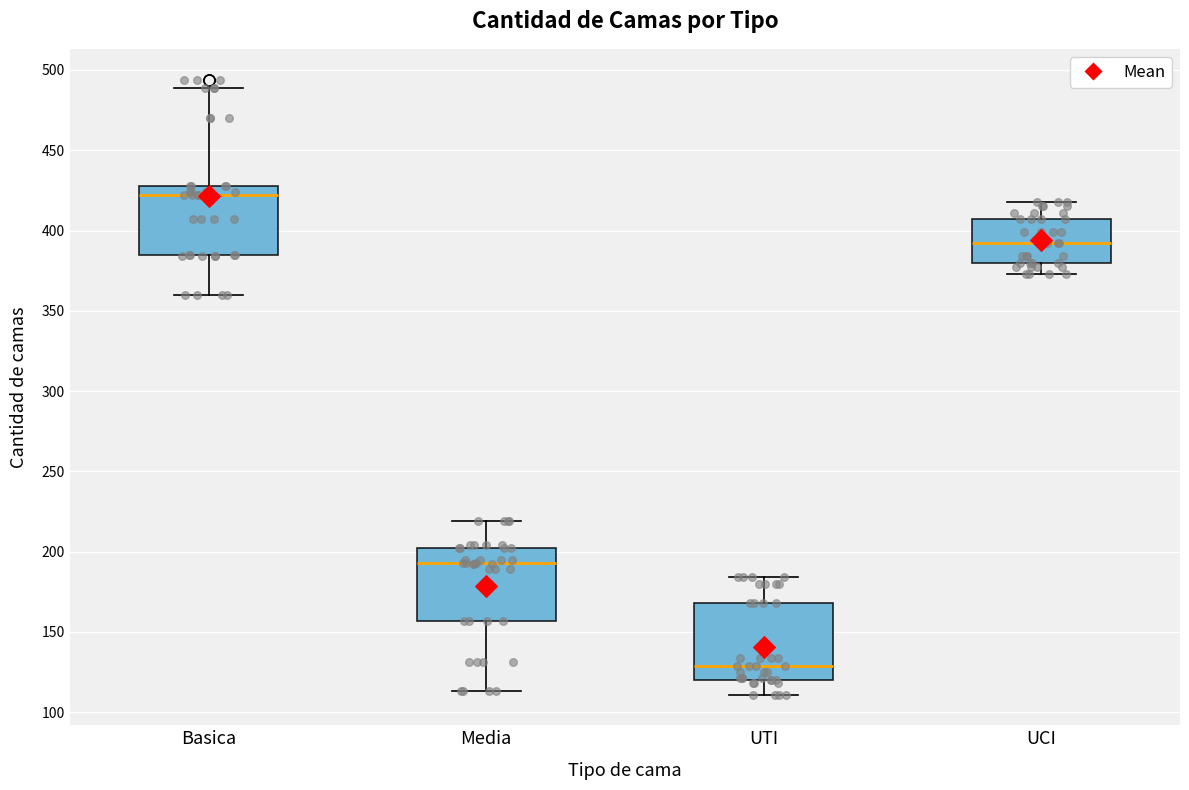

Where is the upper edge of the box for Media on the y-axis? The values are not printed on the chart, so give them approximately, as read against the axis.

200